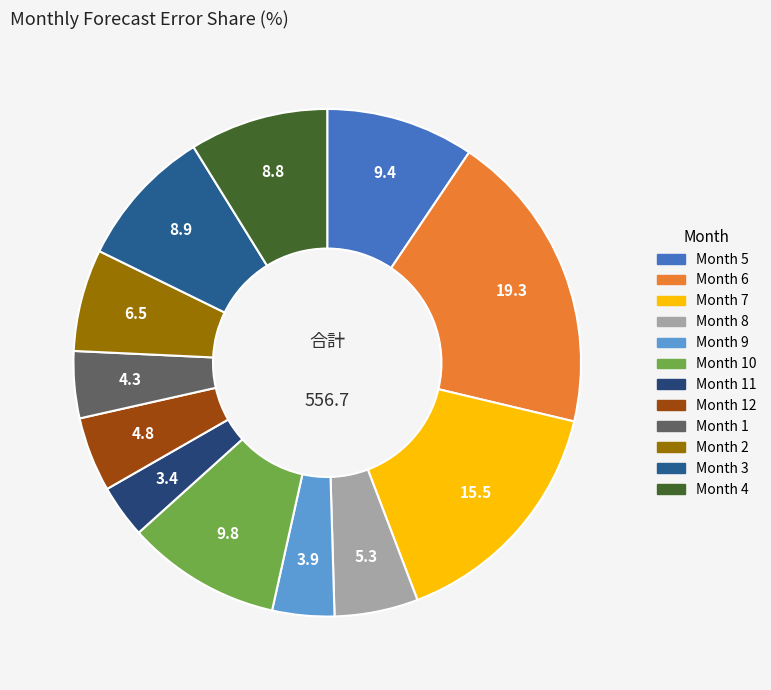

To the nearest percent, what is the difference between the largest and smallest slice percentages?

16%